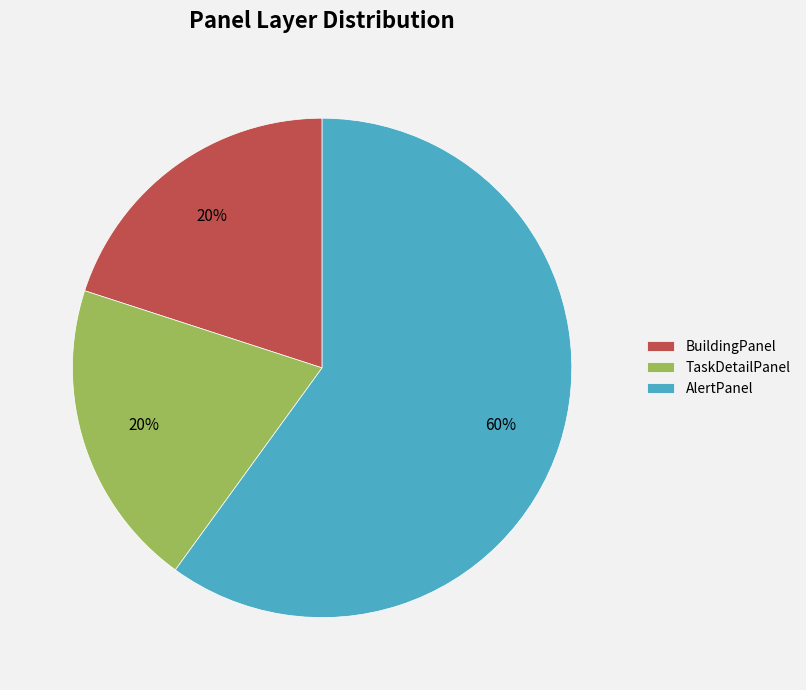

Is BuildingPanel the majority of the pie?

No